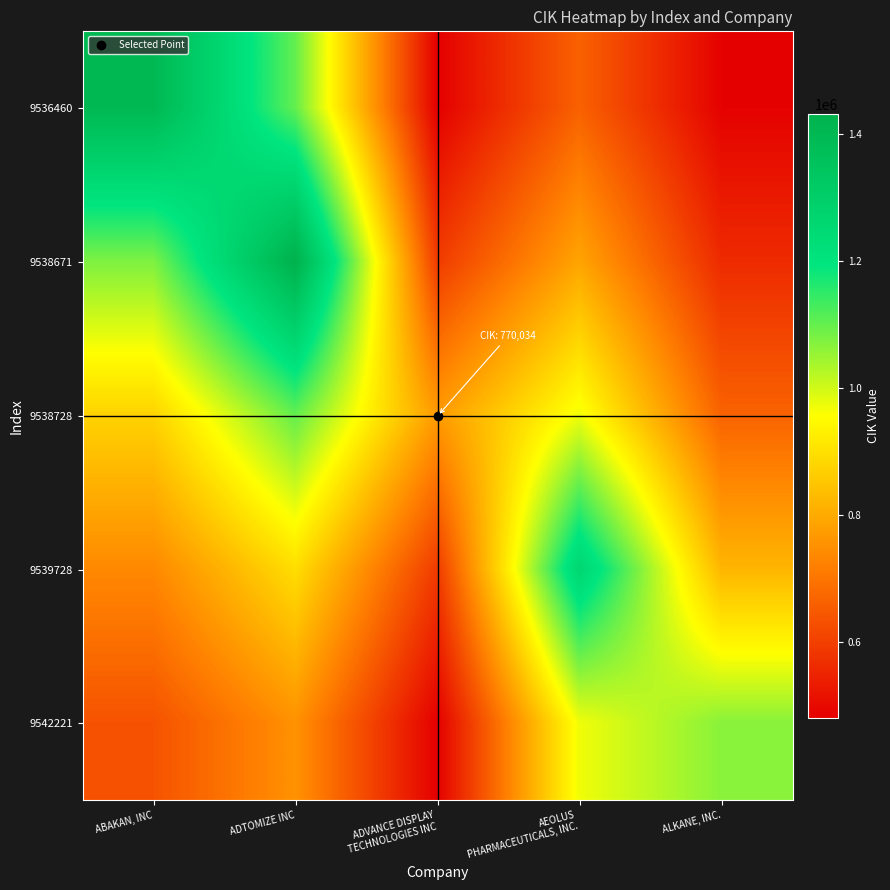

At which category is the sum across all series the highest?

ADTOMIZE INC